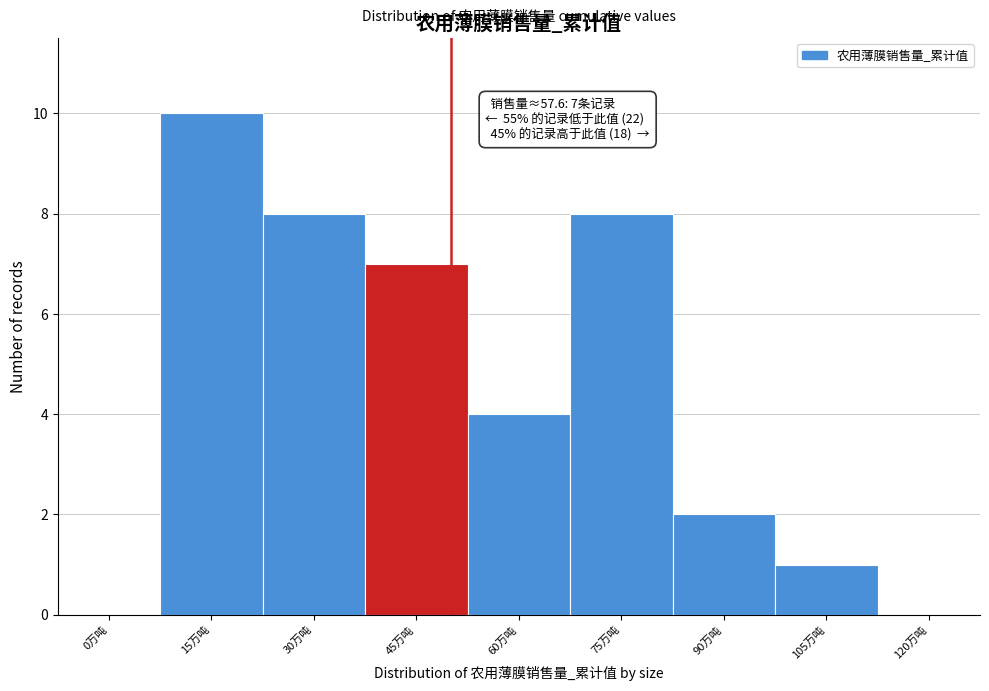

Reading right to left, extract all data points from this chart.

120万吨=0	105万吨=1	90万吨=2	75万吨=8	60万吨=4	45万吨=7	30万吨=8	15万吨=10	0万吨=0